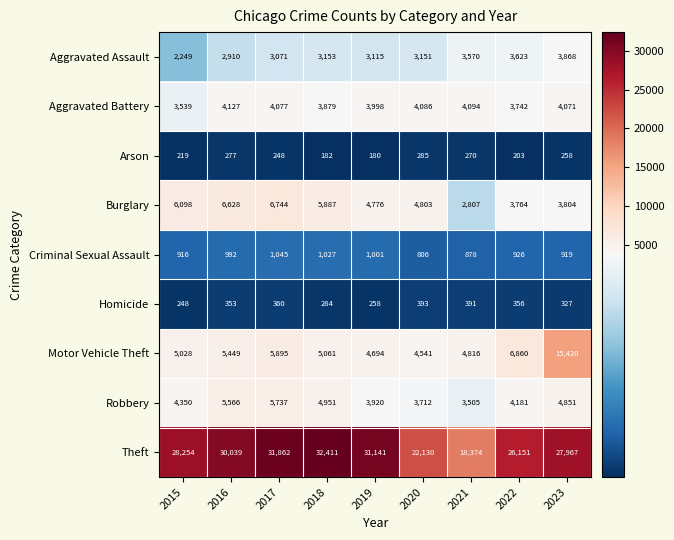

What is the difference between the maximum and second lowest values in the Theft series?

10281